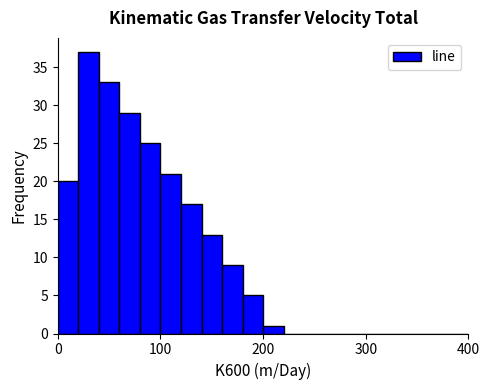

Around what value on the x-axis is the tallest bar? Give the approximate position of its centre, as read against the axis.

30